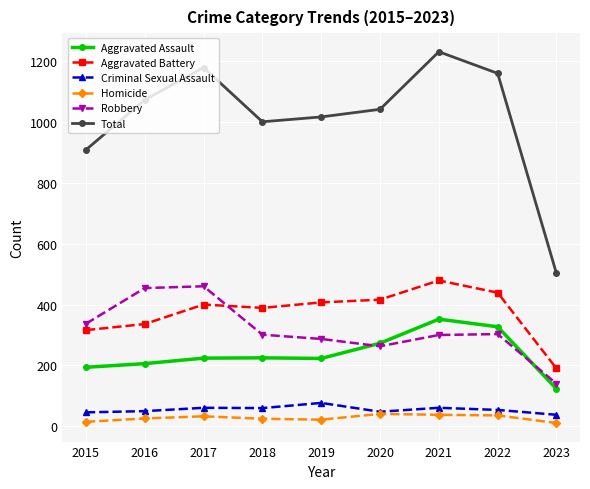

At 2019, list the series in order from smallest to largest.

Homicide, Criminal Sexual Assault, Aggravated Assault, Robbery, Aggravated Battery, Total